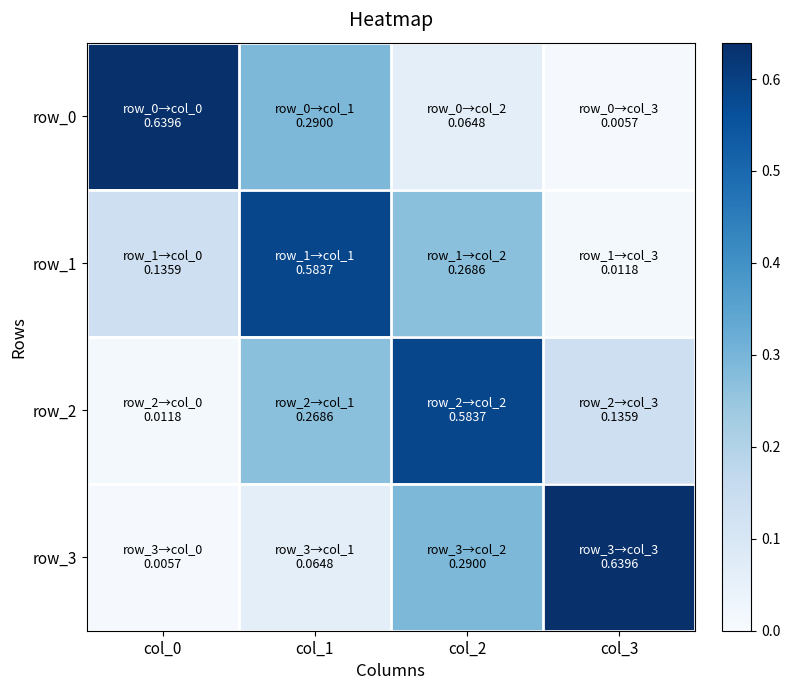

Reading left to right, transcribe all the data shown in this chart.

row_0: 0.6	0.3	0.1	0.0
row_1: 0.1	0.6	0.3	0.0
row_2: 0.0	0.3	0.6	0.1
row_3: 0.0	0.1	0.3	0.6